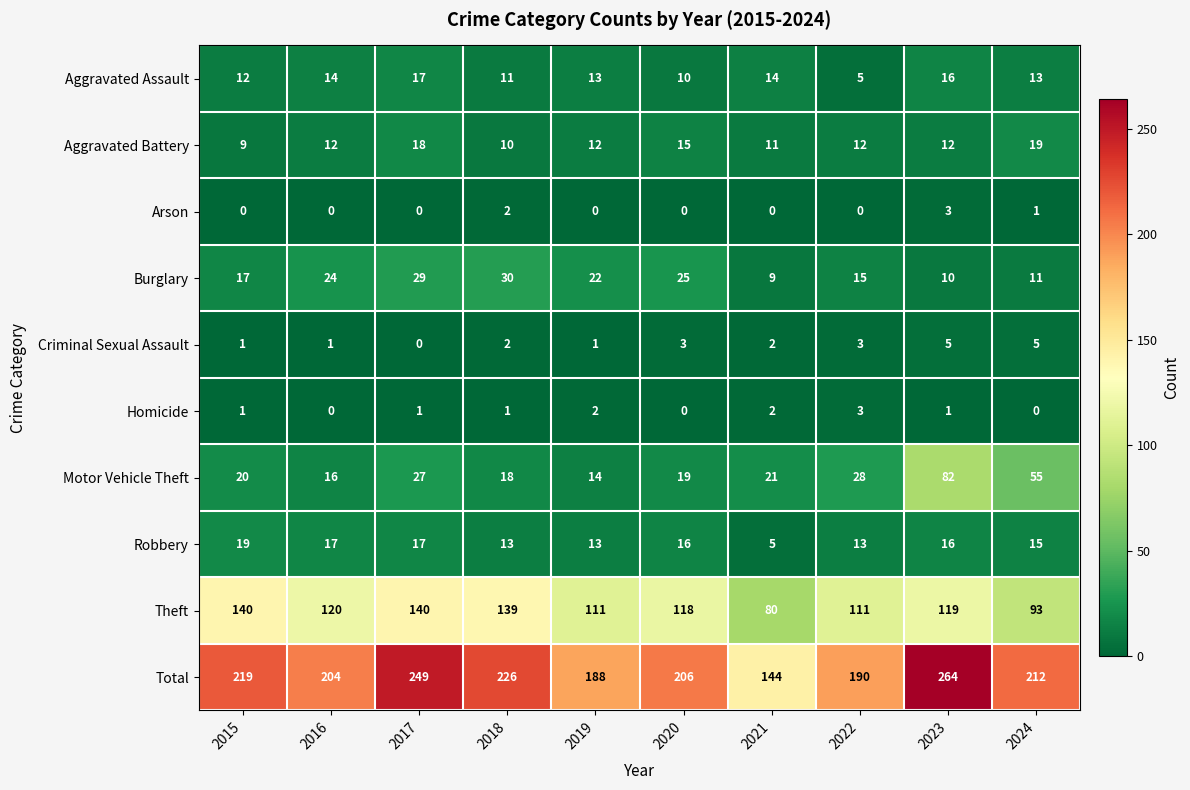

What is the difference between the highest and lowest values at 2021?

144